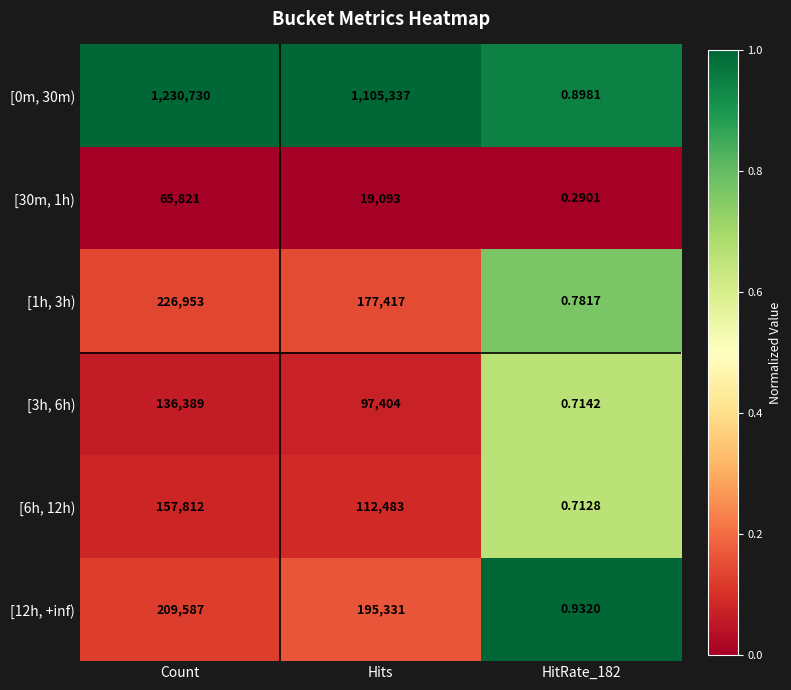

Which category has the highest value in the [6h, 12h) series?

Count